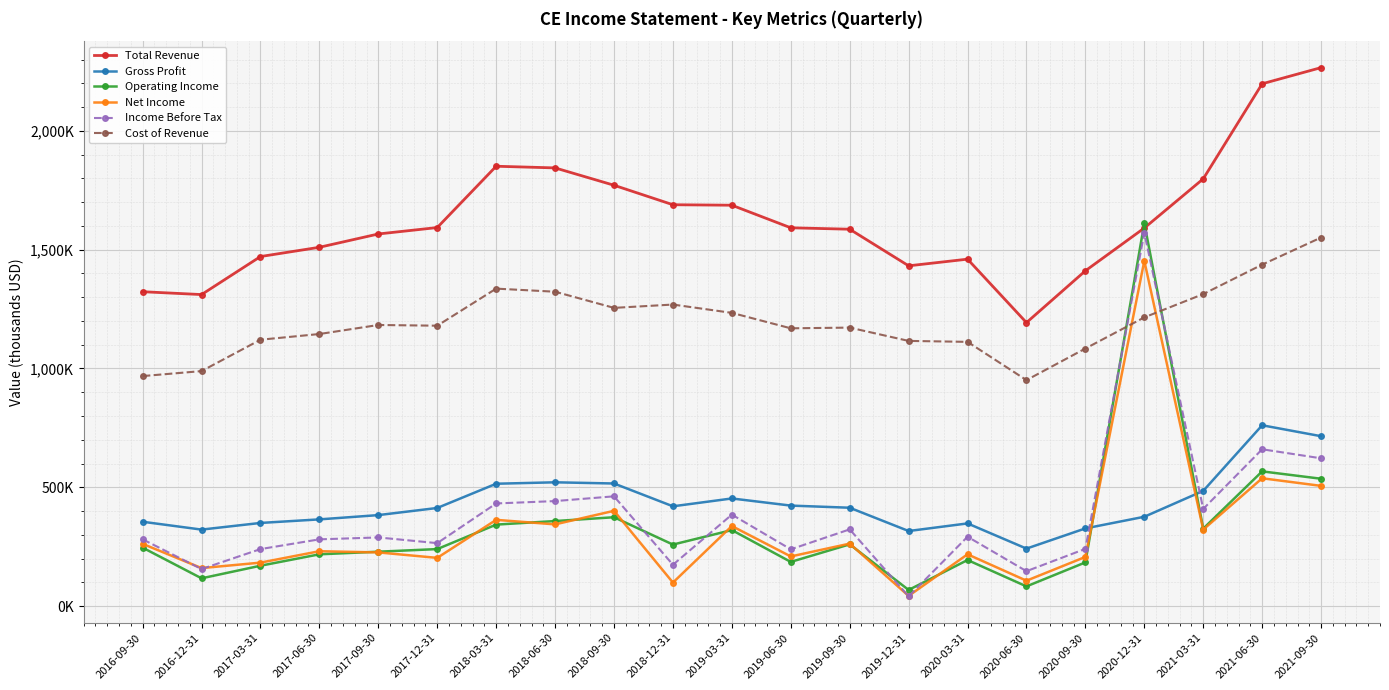

Is this an area chart (filled region under the line)?

No